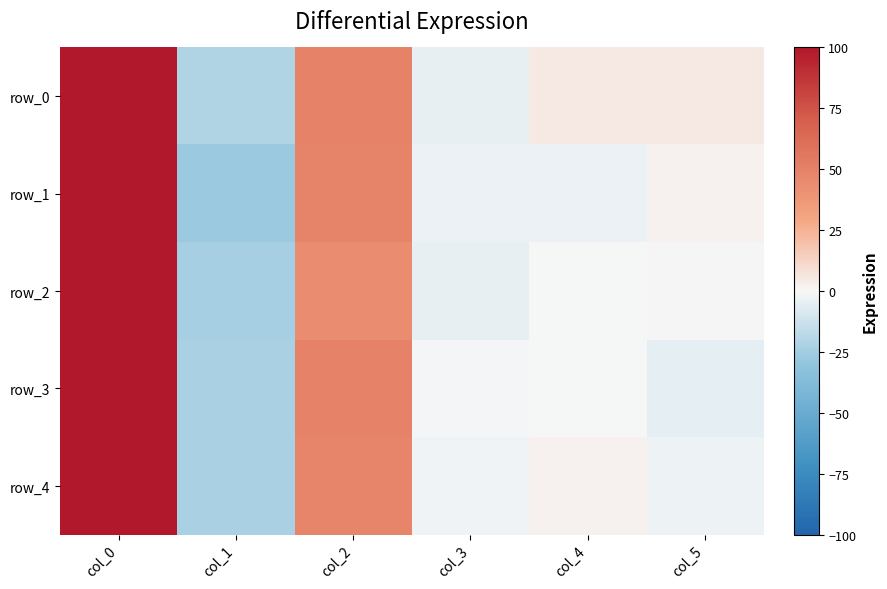

Rank the series by their maximum value, from highest to lowest.

row_0, row_1, row_2, row_3, row_4